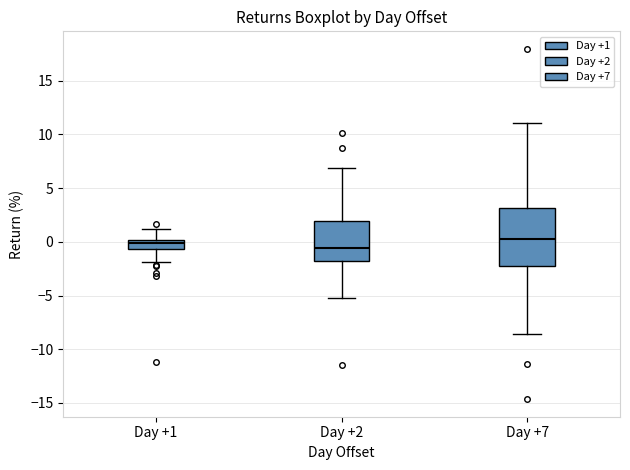

Which box is the tallest, from its lower edge to its upper edge?

Day +7